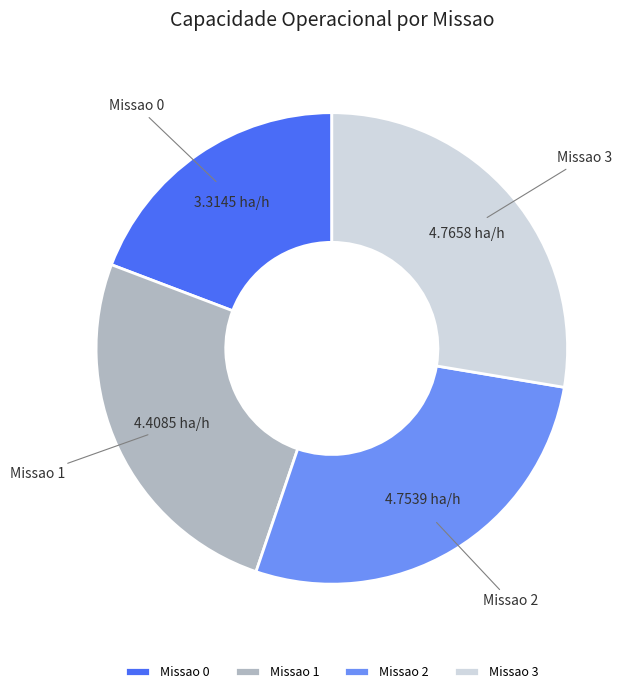

Is there any slice that represents more than half of the pie?

No